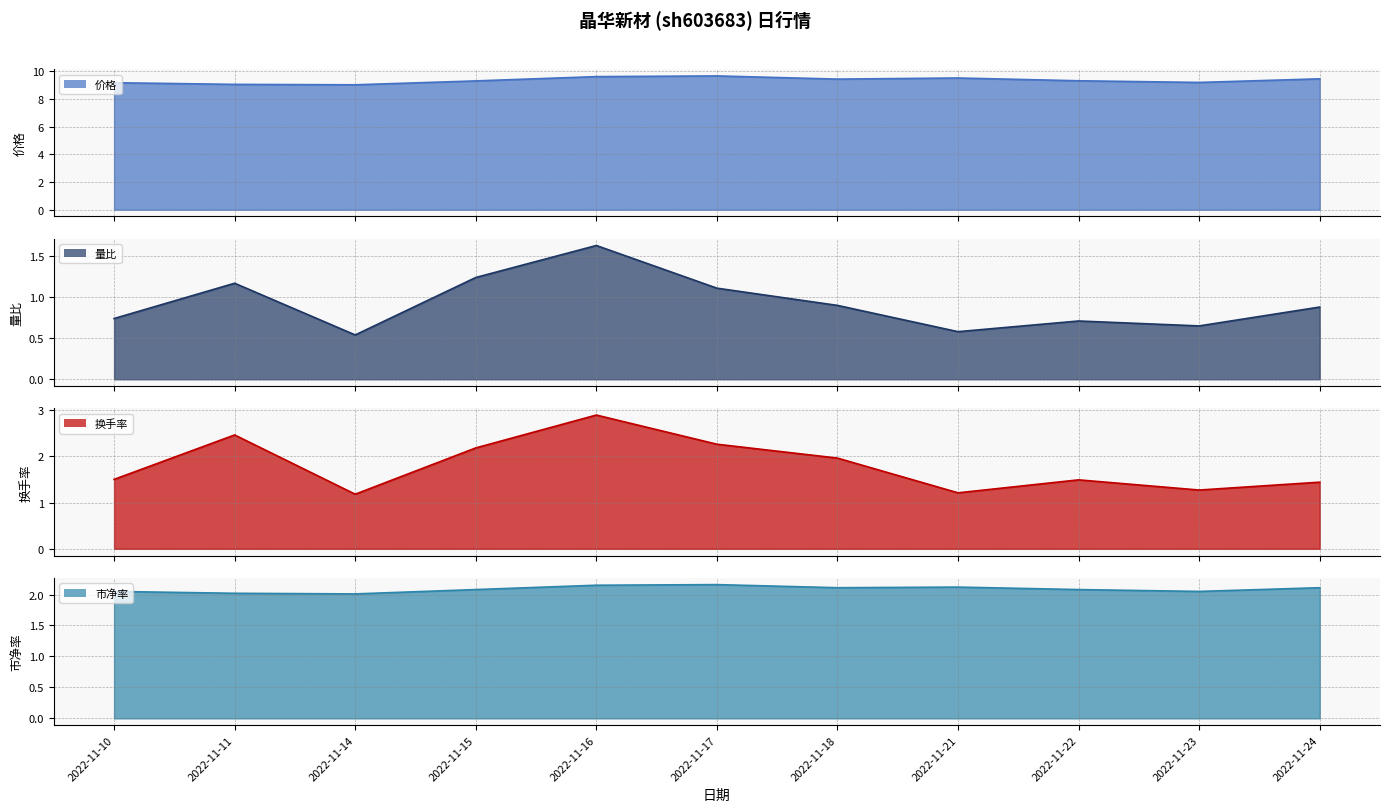

True or false: 量比 and 换手率 cross at least once.

False